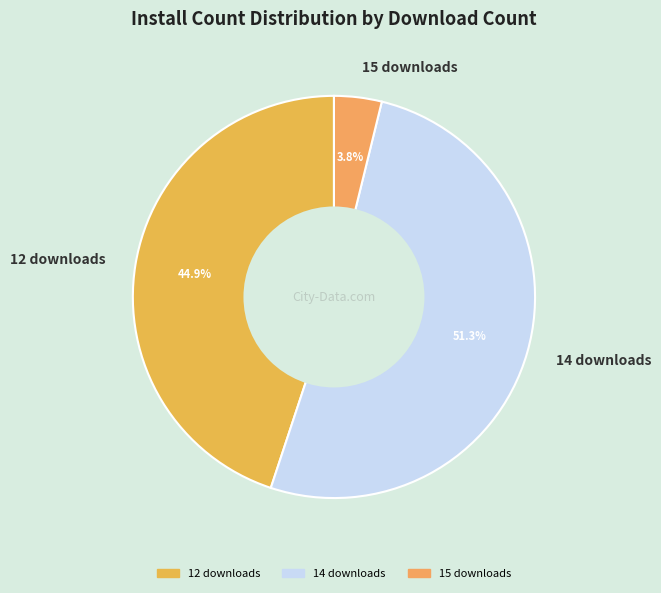

Between 12 downloads and 14 downloads, which is larger?

14 downloads